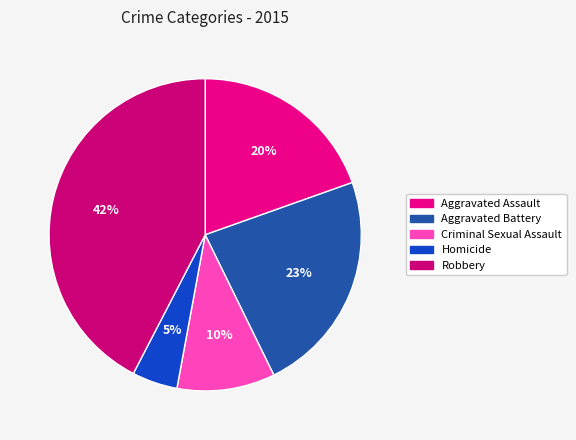

What percentage is the Criminal Sexual Assault slice, to the nearest percent?

10%